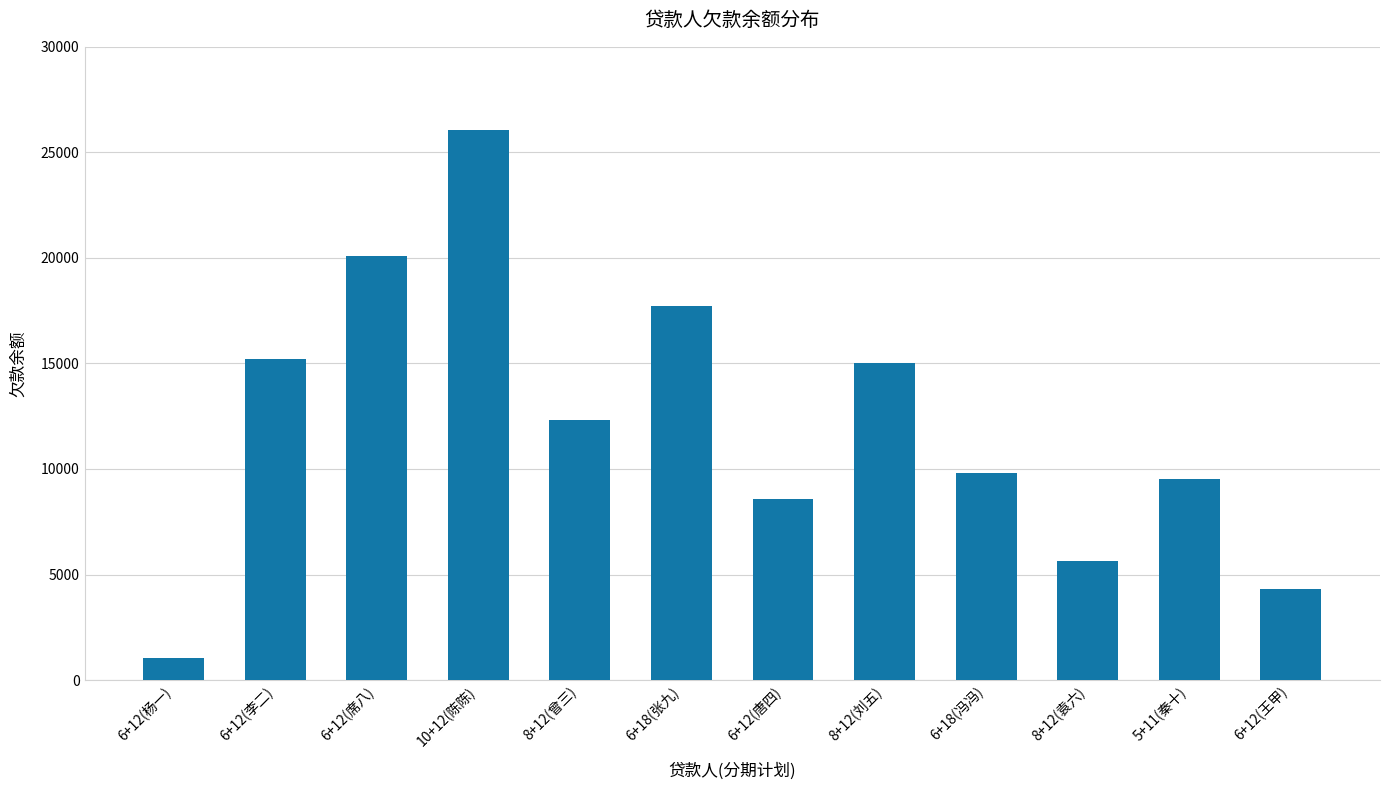

What is the sum of the values at 8+12(刘五) and 6+18(张九)?

32701.0